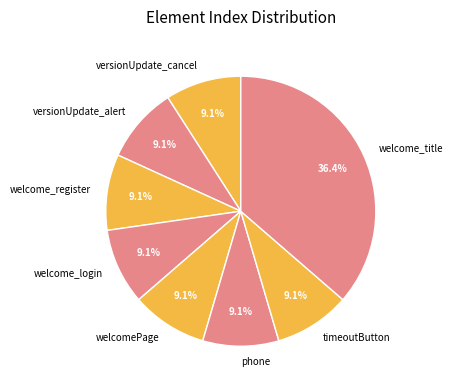

What portion of the pie excludes welcomePage?

90.9%